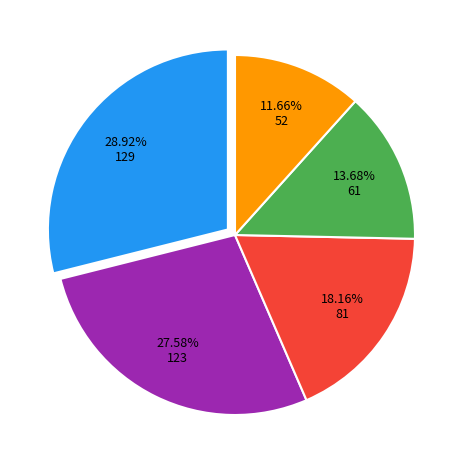

To the nearest percent, what is the difference between the largest and smallest slice percentages?

17%